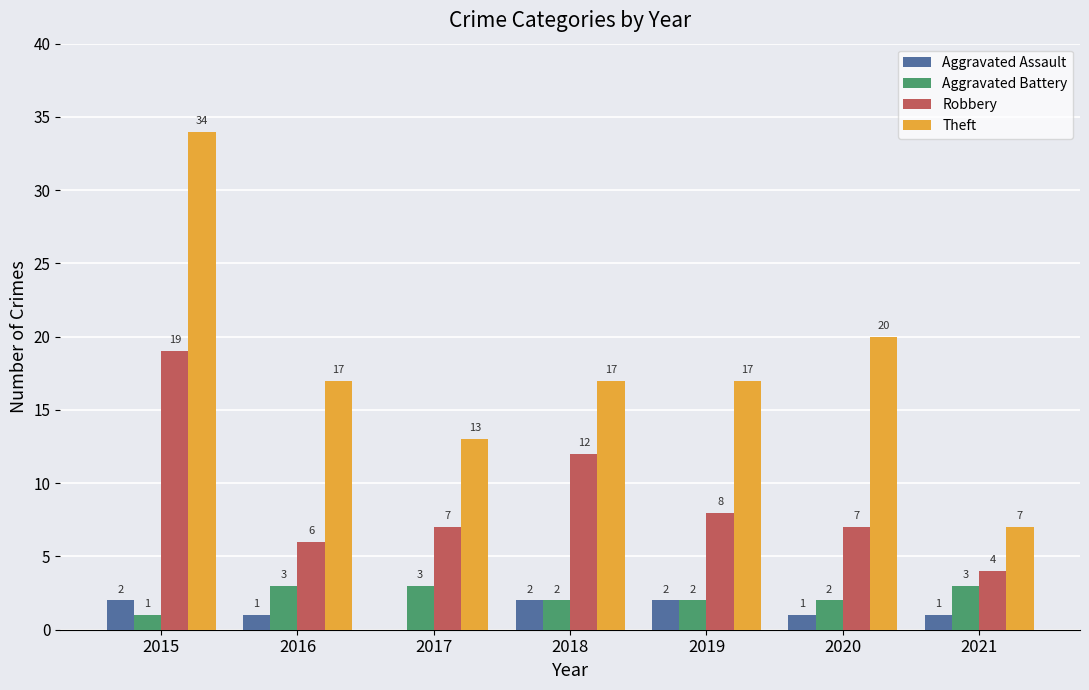

Between 2015 and 2021, which series saw the biggest shift?

Theft